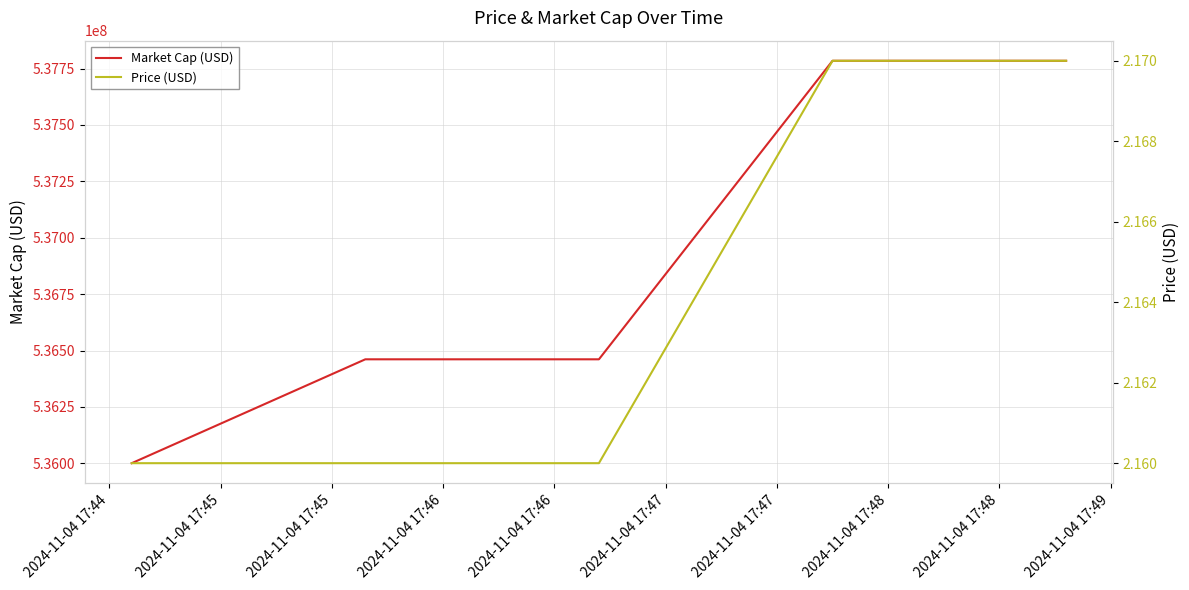

True or false: Price (USD) has more than 1 points higher than both neighbors.

False